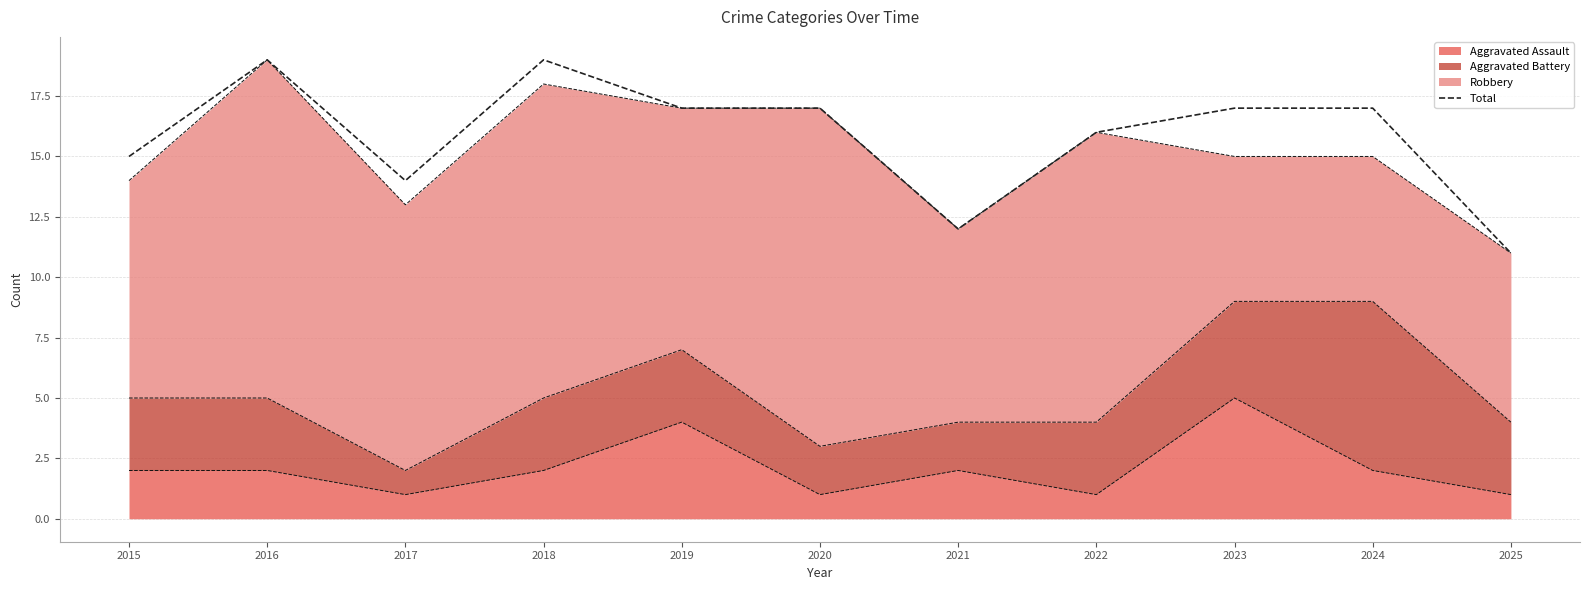

How many data points are above 17?

2